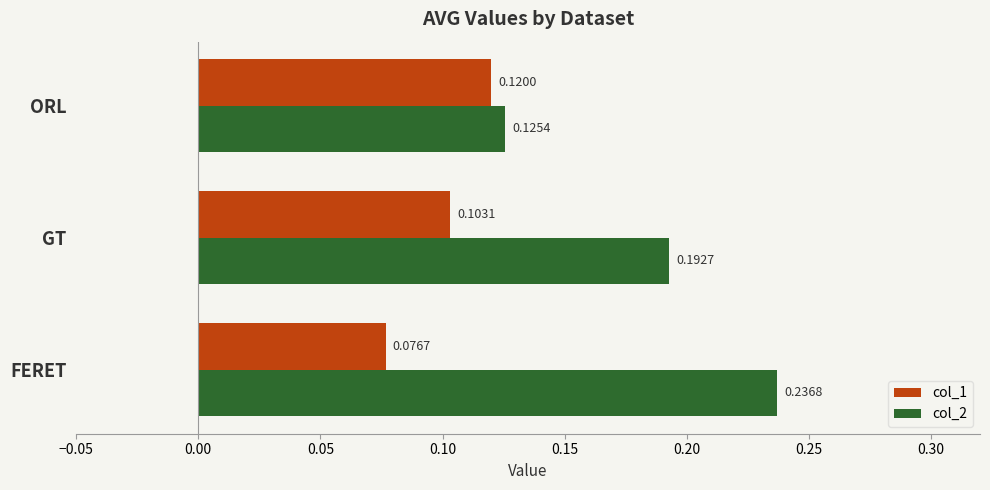

List the series in order of their peak value, lowest first.

col_1, col_2